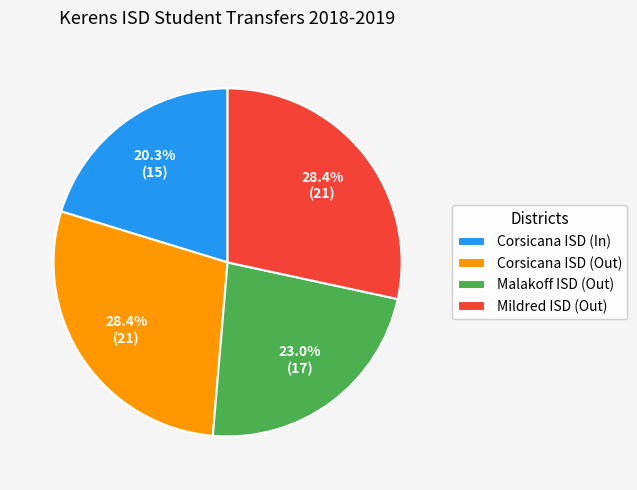

To the nearest percent, what is the combined percentage of Malakoff ISD (Out) and Corsicana ISD (Out)?

51%